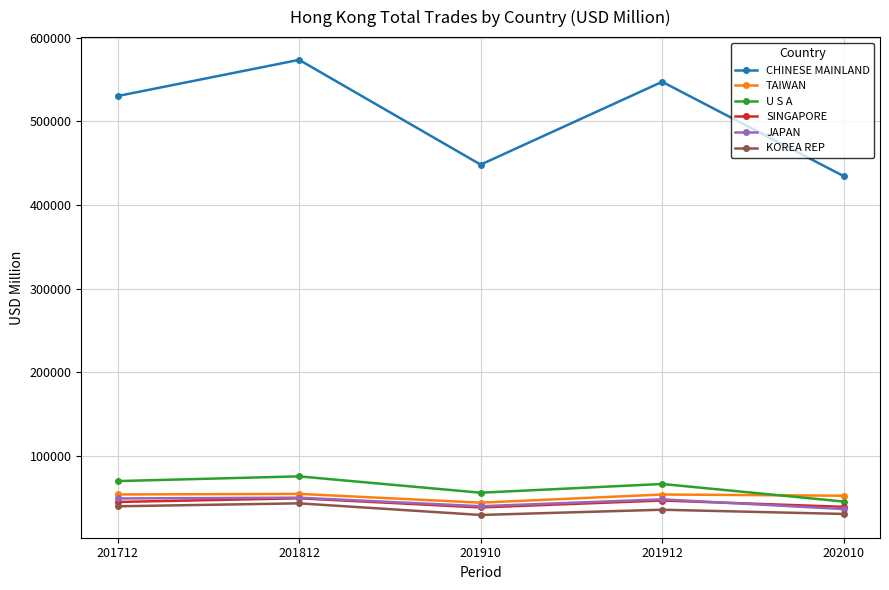

What is the value of the CHINESE MAINLAND point at the 4th from the left?

547300.7